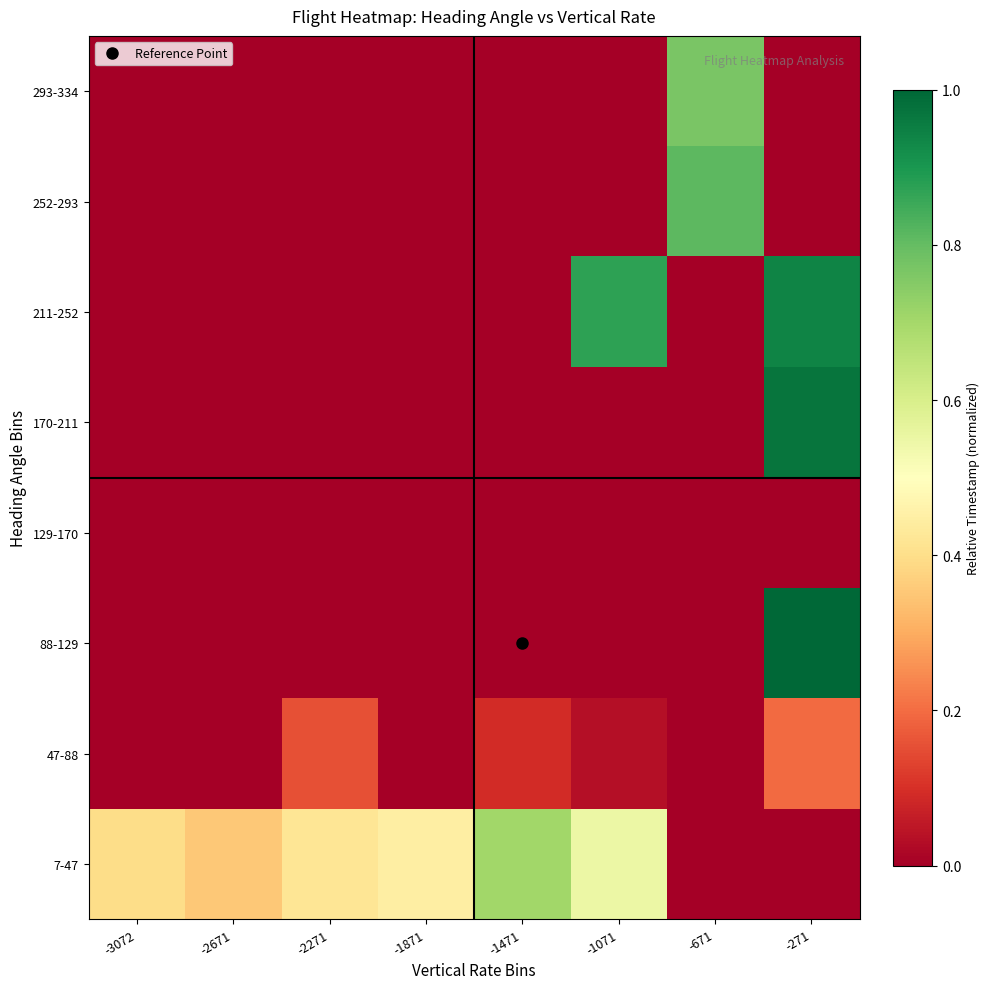

What is the total value across all series at -2271?

0.6